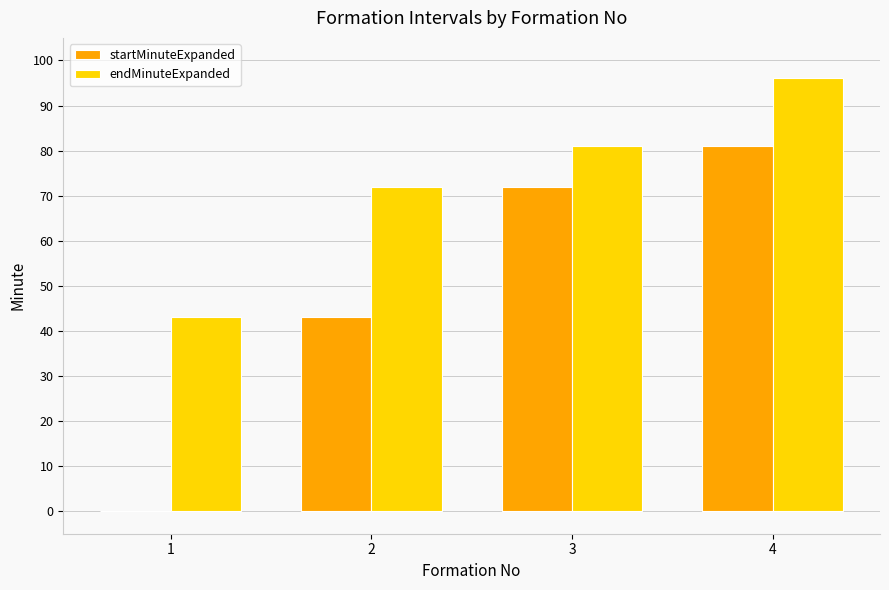

True or false: endMinuteExpanded has a value of 143 at 3.

False